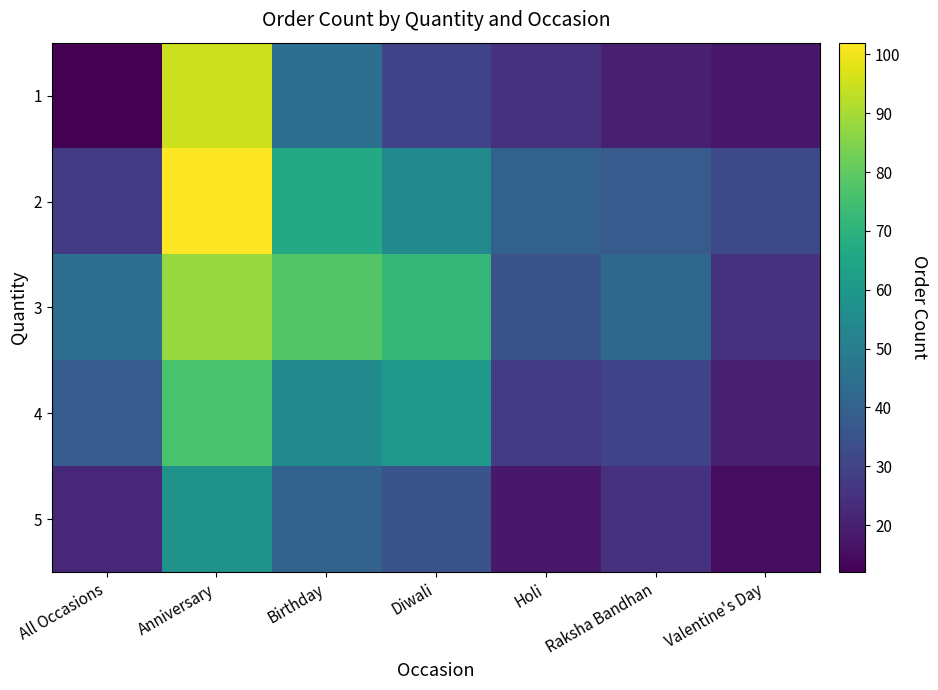

What is the spread (max minus min) of values at Birthday?

38